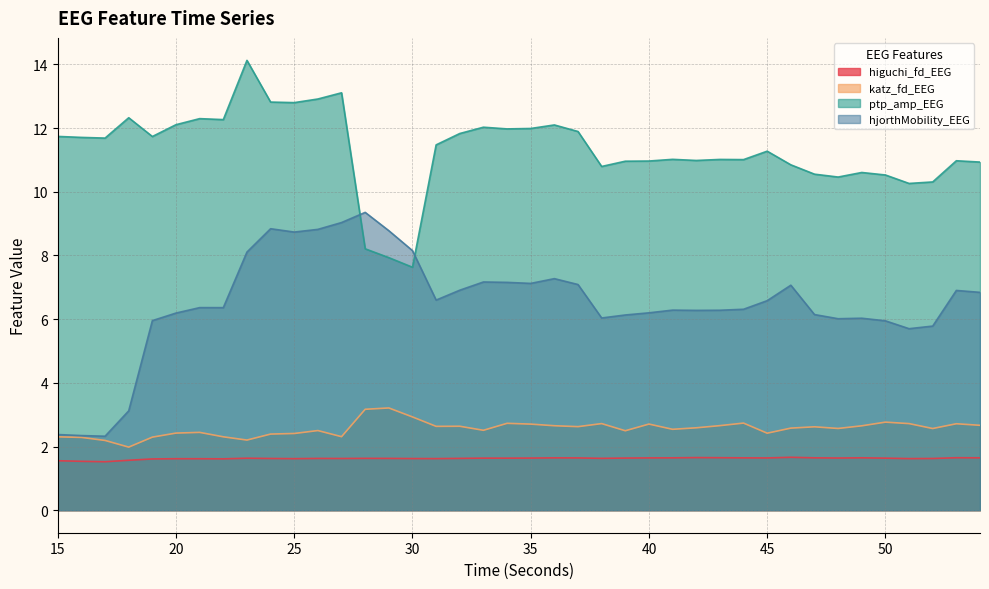

Reading left to right, what are all the values shown in this chart?

higuchi_fd_EEG: 15=1.6	16=1.5	17=1.5	18=1.6	19=1.6	20=1.6	21=1.6	22=1.6	23=1.6	24=1.6	25=1.6	26=1.6	27=1.6	28=1.6	29=1.6	30=1.6	31=1.6	32=1.6	33=1.6	34=1.6	35=1.6	36=1.6	37=1.6	38=1.6	39=1.6	40=1.6	41=1.6	42=1.7	43=1.6	44=1.6	45=1.6	46=1.7	47=1.6	48=1.6	49=1.6	50=1.6	51=1.6	52=1.6	53=1.6	54=1.6
katz_fd_EEG: 15=2.3	16=2.3	17=2.2	18=2.0	19=2.3	20=2.4	21=2.4	22=2.3	23=2.2	24=2.4	25=2.4	26=2.5	27=2.3	28=3.2	29=3.2	30=2.9	31=2.6	32=2.6	33=2.5	34=2.7	35=2.7	36=2.7	37=2.6	38=2.7	39=2.5	40=2.7	41=2.5	42=2.6	43=2.7	44=2.7	45=2.4	46=2.6	47=2.6	48=2.6	49=2.7	50=2.8	51=2.7	52=2.6	53=2.7	54=2.7
ptp_amp_EEG: 15=11.7	16=11.7	17=11.7	18=12.3	19=11.7	20=12.1	21=12.3	22=12.3	23=14.1	24=12.8	25=12.8	26=12.9	27=13.1	28=8.2	29=7.9	30=7.6	31=11.5	32=11.8	33=12.0	34=12.0	35=12.0	36=12.1	37=11.9	38=10.8	39=11.0	40=11.0	41=11.0	42=11.0	43=11.0	44=11.0	45=11.3	46=10.8	47=10.6	48=10.5	49=10.6	50=10.5	51=10.3	52=10.3	53=11.0	54=10.9
hjorthMobility_EEG: 15=2.4	16=2.3	17=2.3	18=3.1	19=6.0	20=6.2	21=6.4	22=6.4	23=8.1	24=8.8	25=8.7	26=8.8	27=9.0	28=9.4	29=8.8	30=8.2	31=6.6	32=6.9	33=7.2	34=7.2	35=7.1	36=7.3	37=7.1	38=6.0	39=6.1	40=6.2	41=6.3	42=6.3	43=6.3	44=6.3	45=6.6	46=7.1	47=6.1	48=6.0	49=6.0	50=5.9	51=5.7	52=5.8	53=6.9	54=6.8